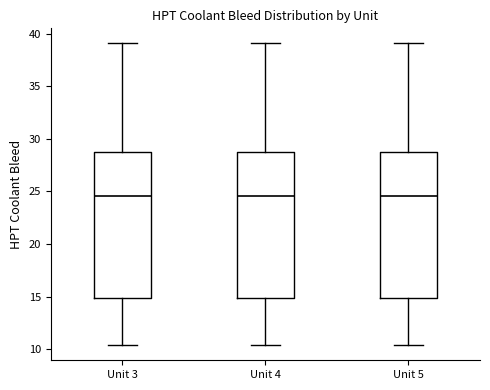

Where is the upper edge of the box for Unit 4 on the y-axis? The values are not printed on the chart, so give them approximately, as read against the axis.

28.5